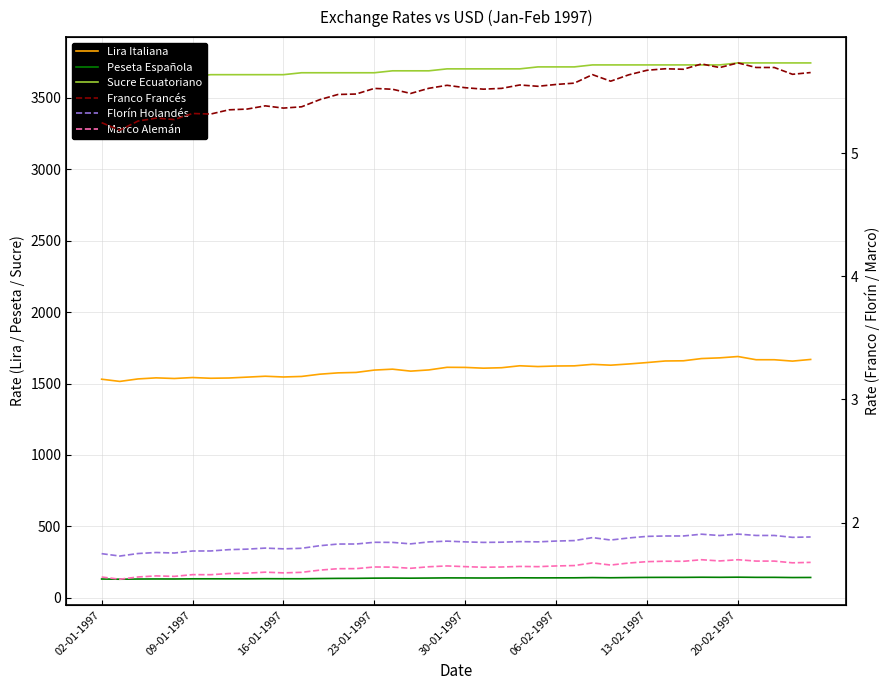

What is the difference between the second highest and second lowest values in the Peseta Española series?

12.5